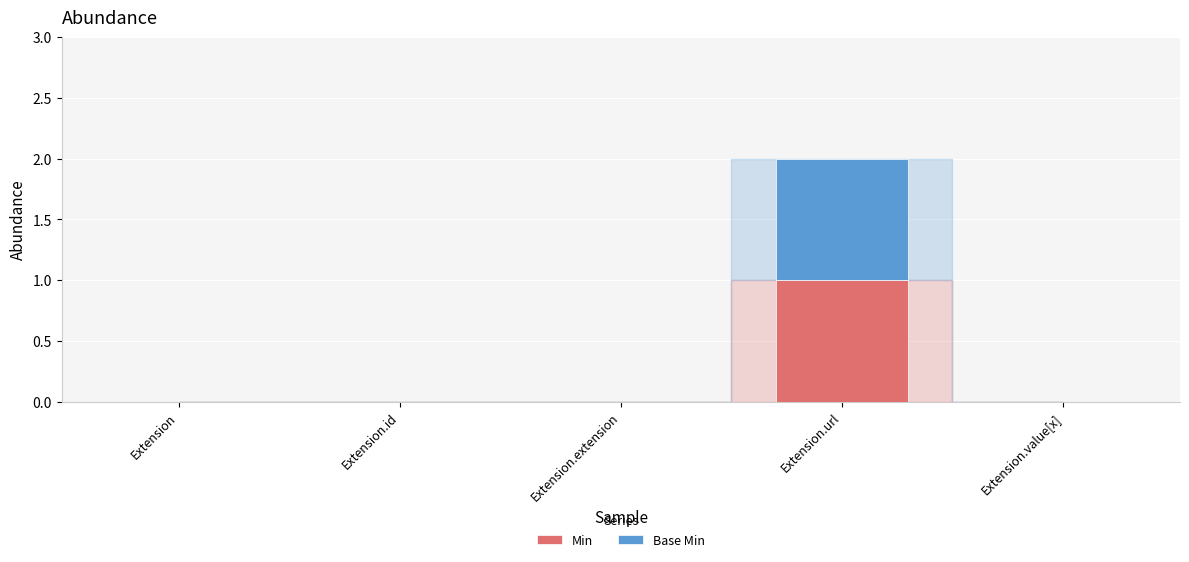

What is the label of the 4th bar from the right?

Extension.id